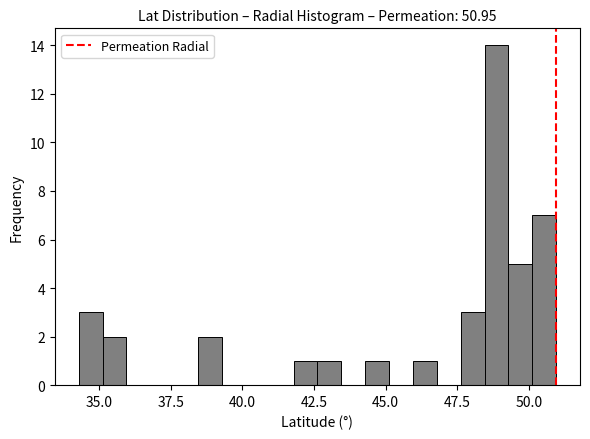

Around what value on the x-axis is the tallest bar? Give the approximate position of its centre, as read against the axis.

49.0